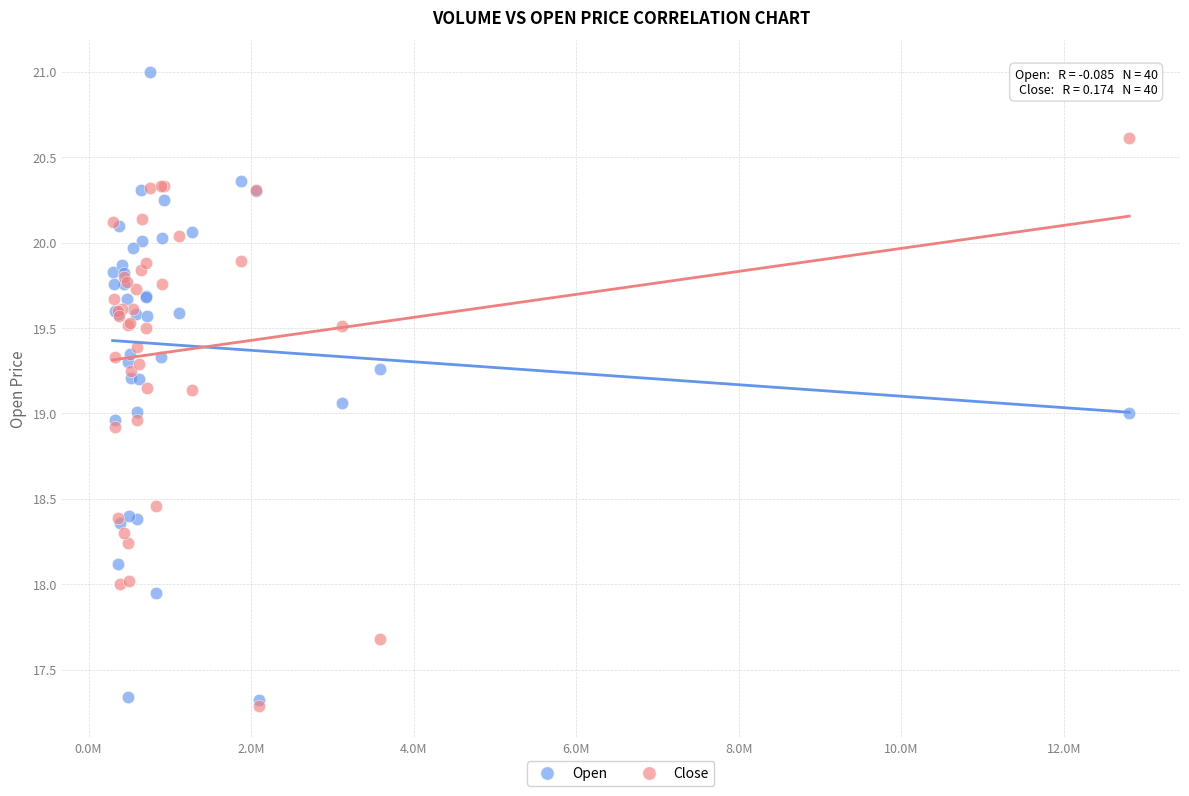

Which series has the largest Y range (max minus min)?

Open